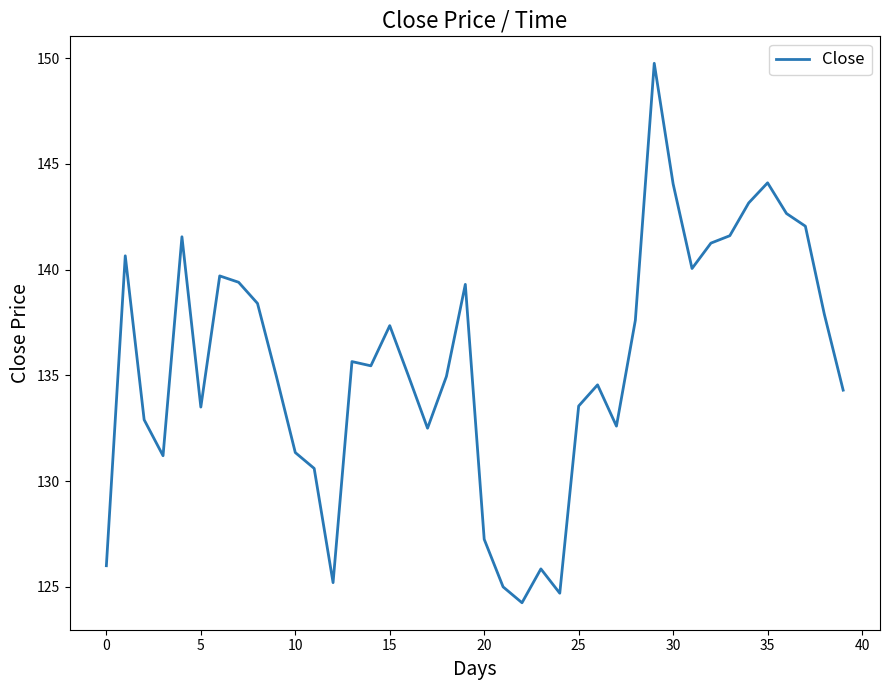

What is the difference between the maximum and minimum values?

25.5